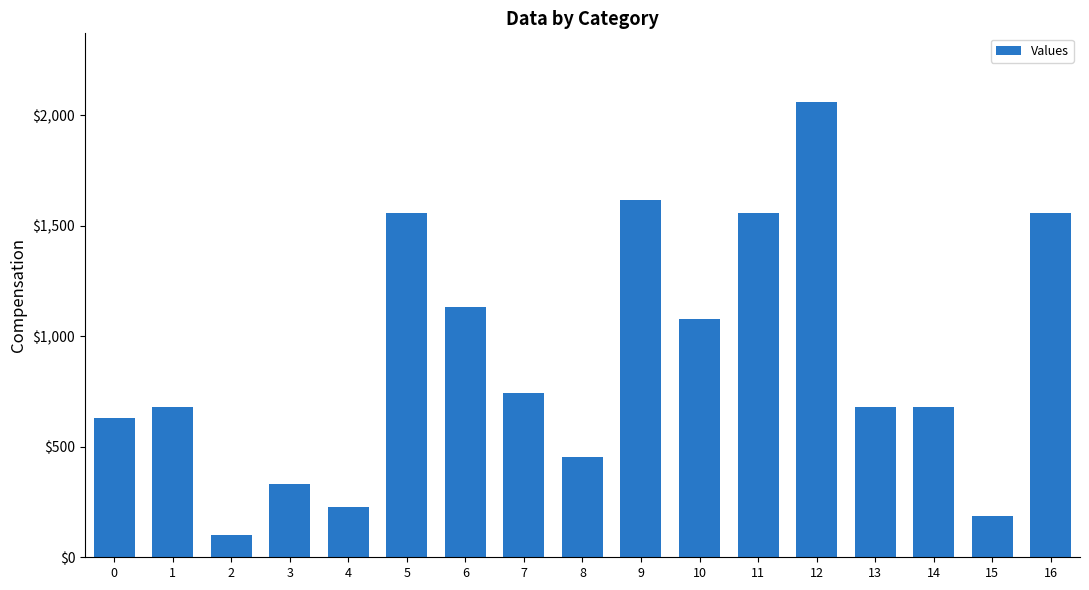

What is the average value?

898.2